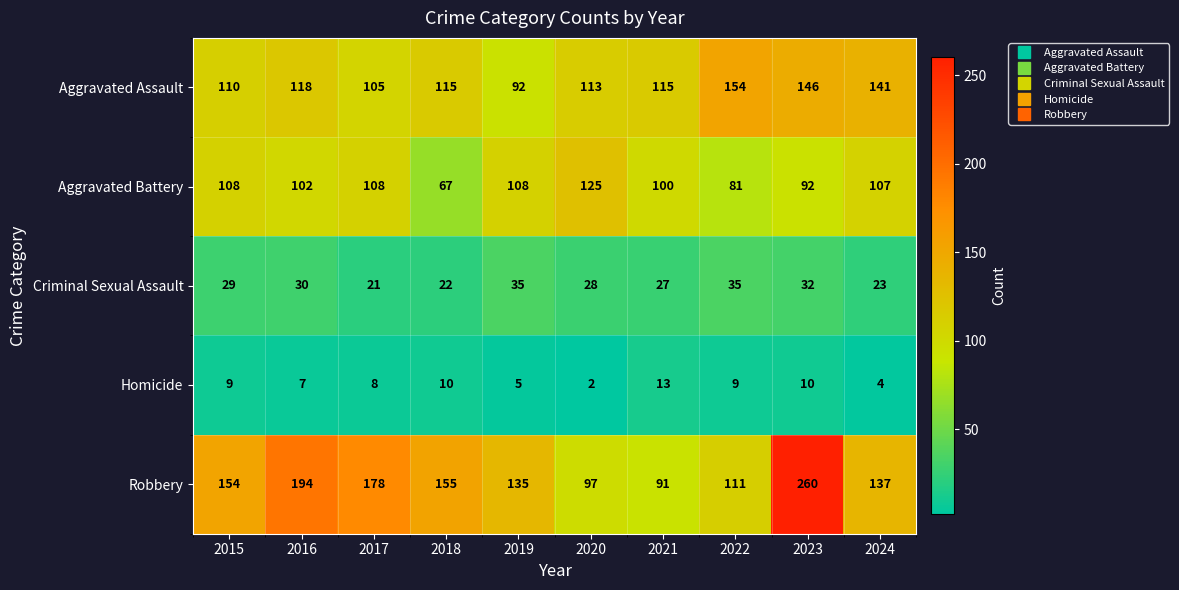

What is the total value across all series at 2020?

365